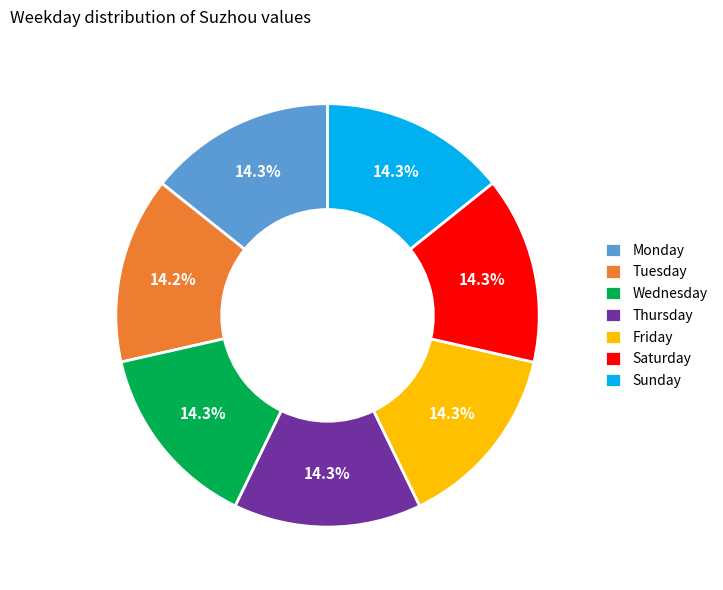

Is there a majority slice in this chart?

No